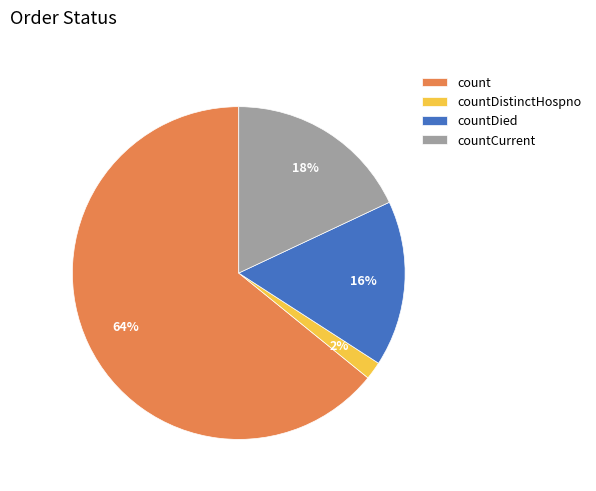

How many slices are in this pie chart?

4